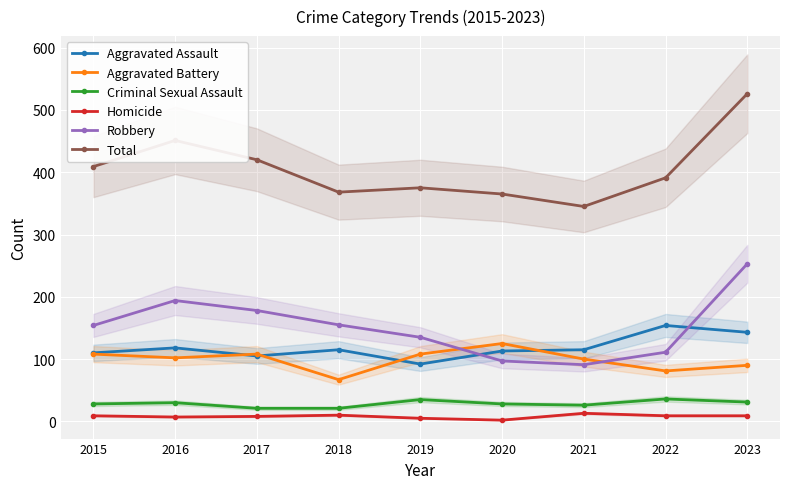

How many interior local valleys does the Criminal Sexual Assault series have?

1